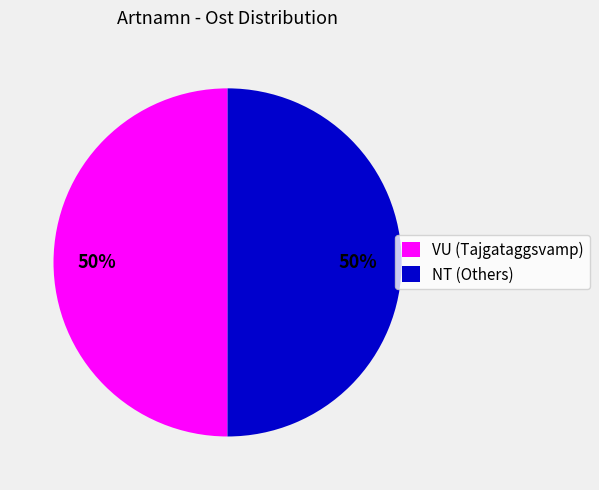

To the nearest percent, what is the combined percentage of VU (Tajgataggsvamp) and NT (Others)?

100%